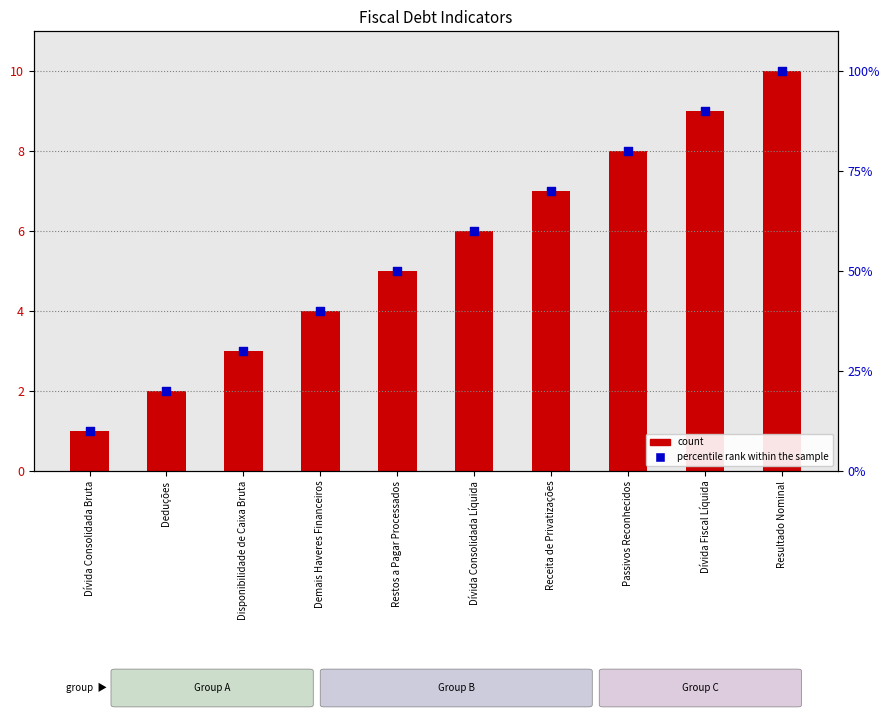

Which series has the largest Y range (max minus min)?

percentile rank within the sample